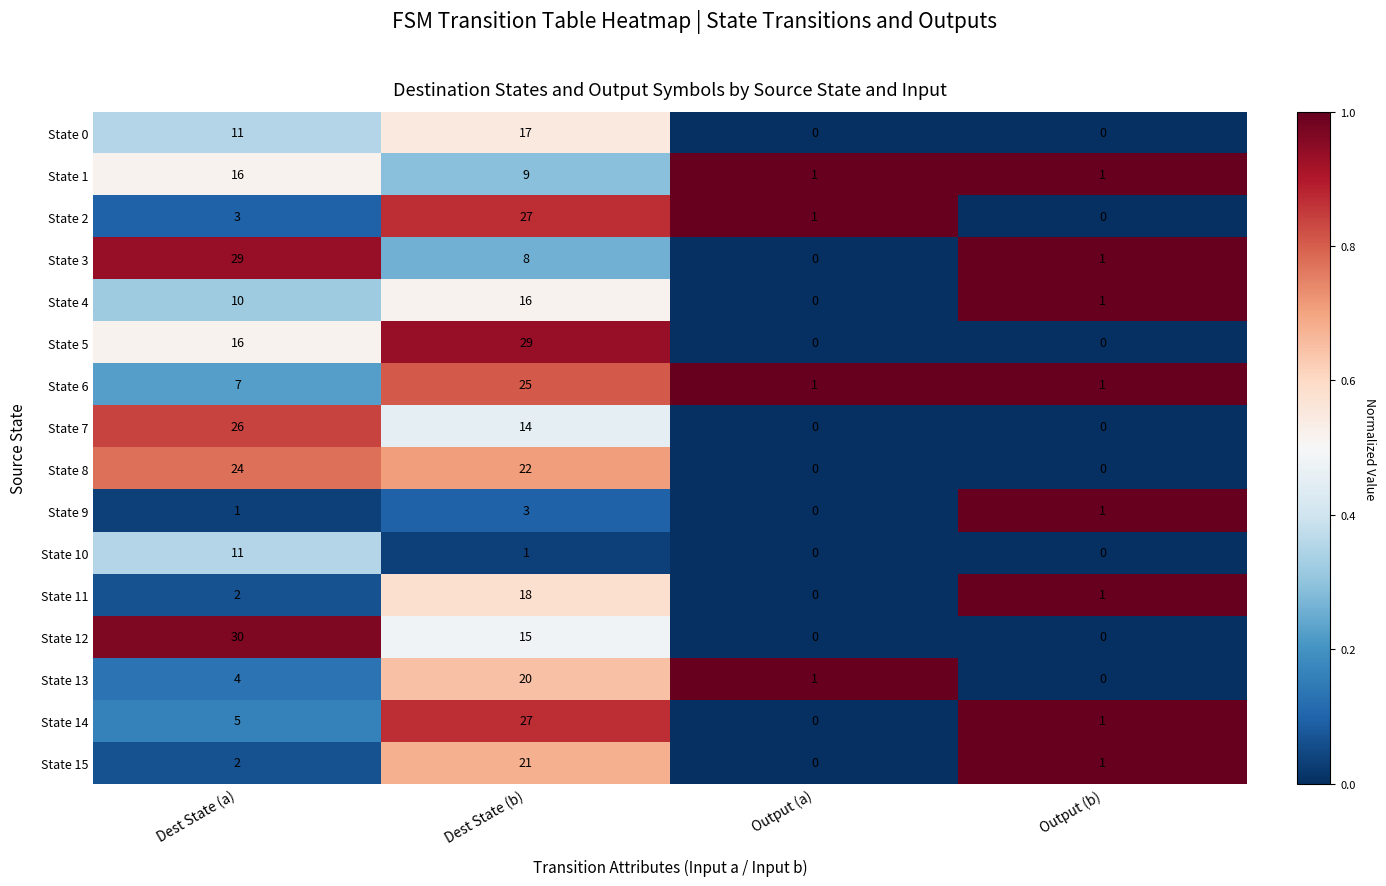

Where is State 6 nearest to the value 13?

Dest State (a)